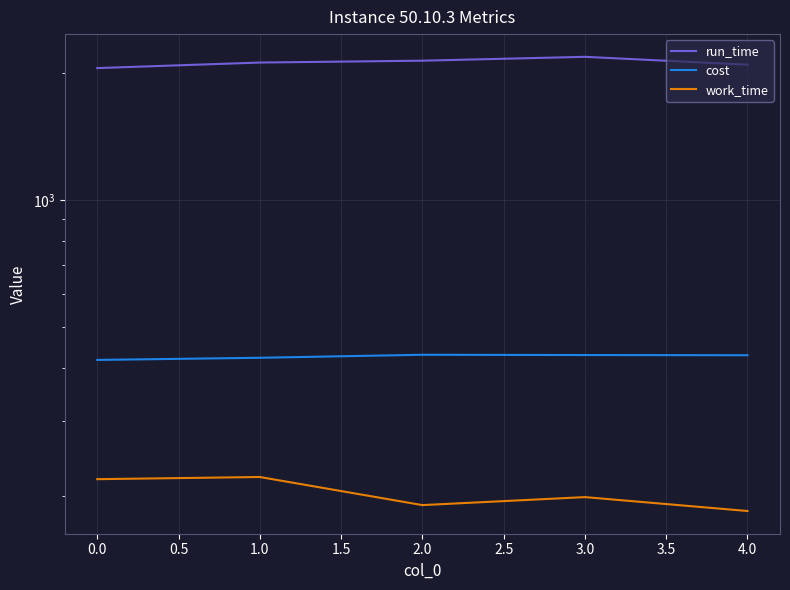

The value of run_time at 3.0 is 3627.9. True or false?

False